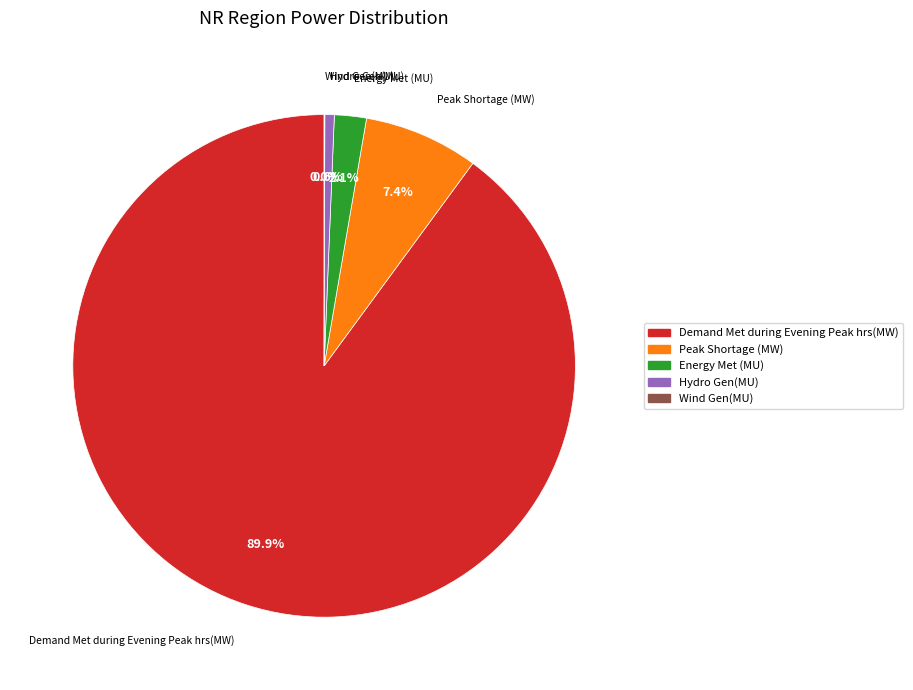

To the nearest percent, what percentage of the pie is Demand Met during Evening Peak hrs(MW)?

90%